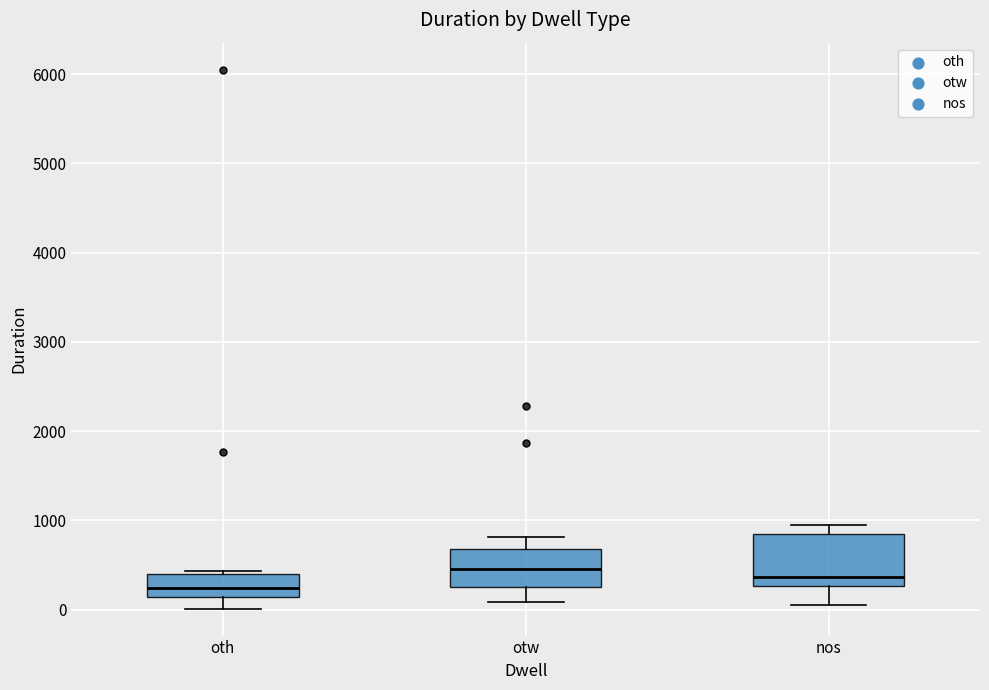

Reading left to right, transcribe this box plot: for each box, give where its median line is, the range the box spans, and where its two whiskers end, as read against the y-axis. The values are not printed on the chart, so give them approximately, as read against the axis.

oth: median 200, box 100 to 400, whiskers 0 to 400 (just above the box's upper edge)
otw: median 500, box 300 to 700, whiskers 100 to 800
nos: median 400, box 300 to 900, whiskers 100 to 900 (just above the box's upper edge)